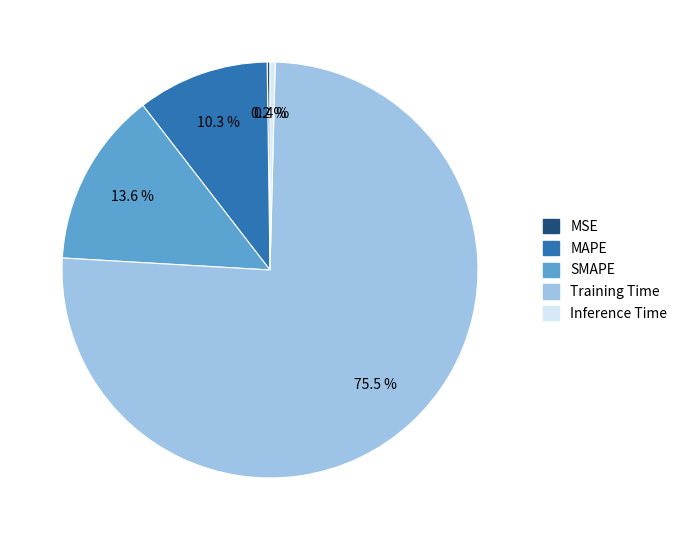

Which category accounts for the majority?

Training Time